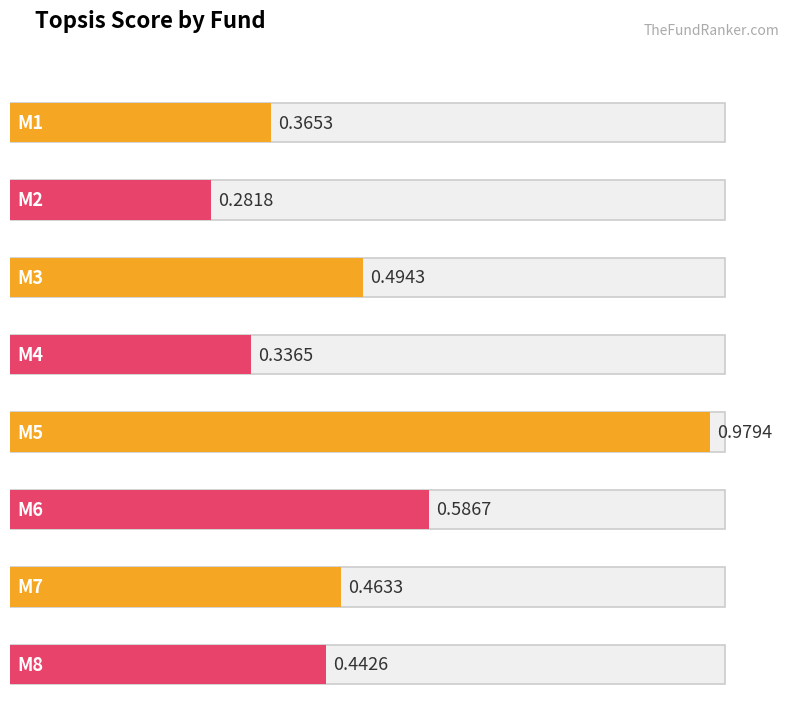

What is the difference between the maximum and second lowest values?

0.6